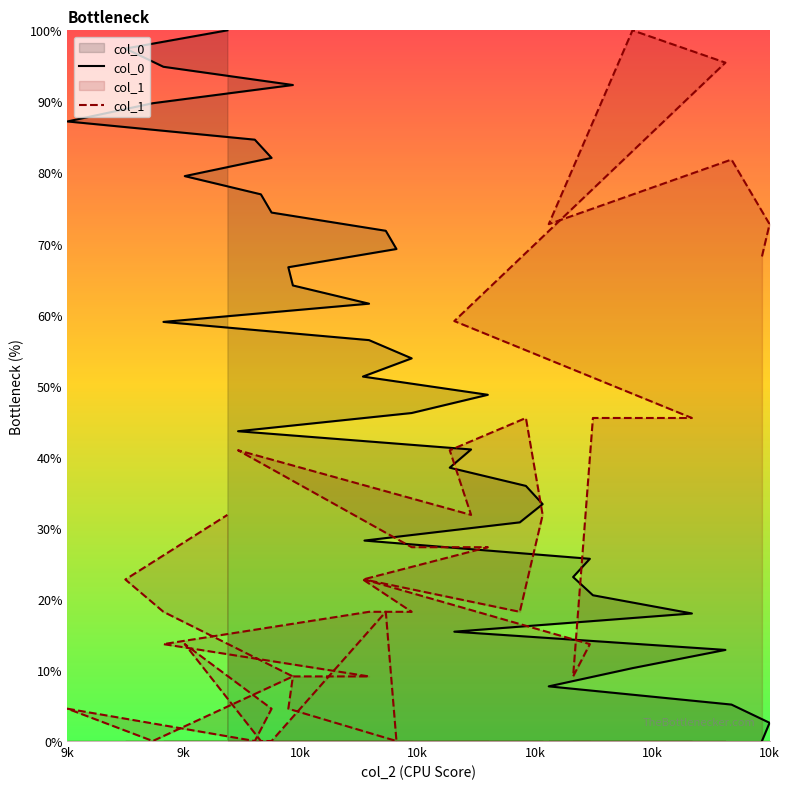

Is it true that col_0 equals 10.3 at 10k?

True